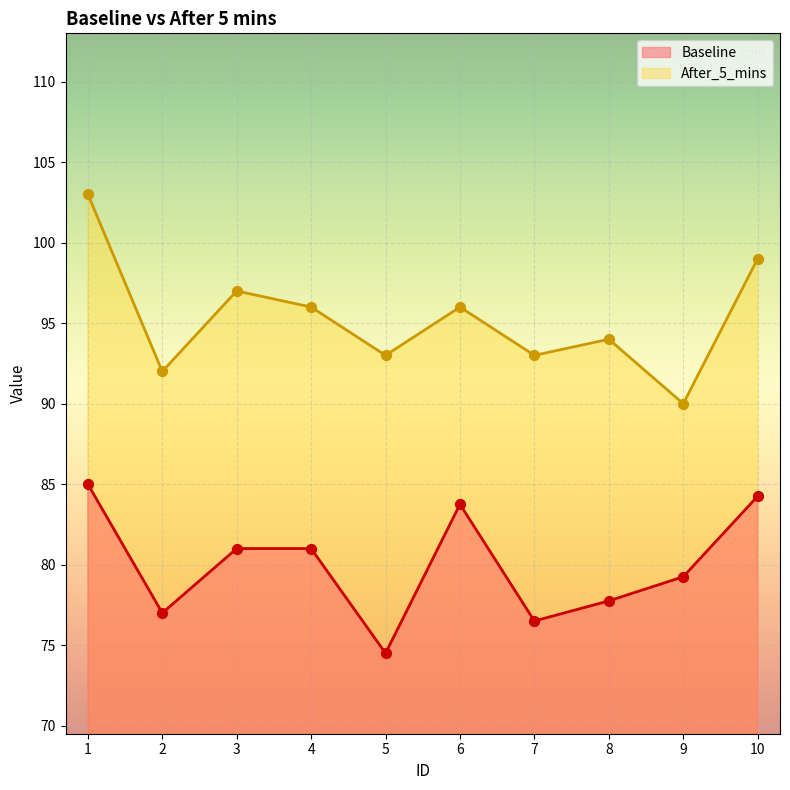

Which series has the largest total across all categories?

After_5_mins